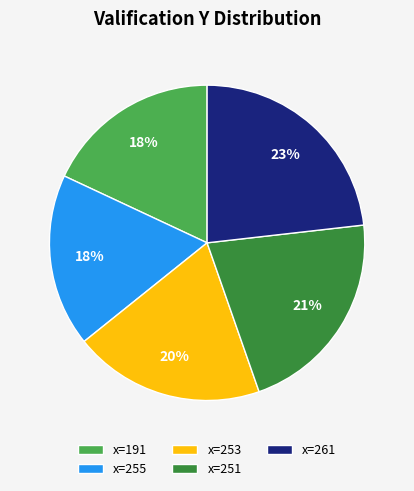

To the nearest percent, what is the average slice percentage?

20%